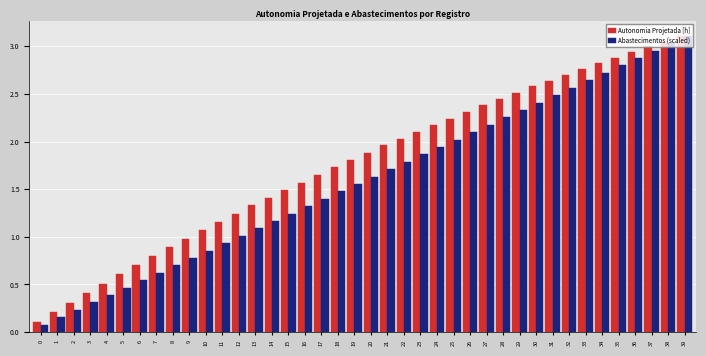

Which series changed the most between 4 and 38?

Abastecimentos (scaled)